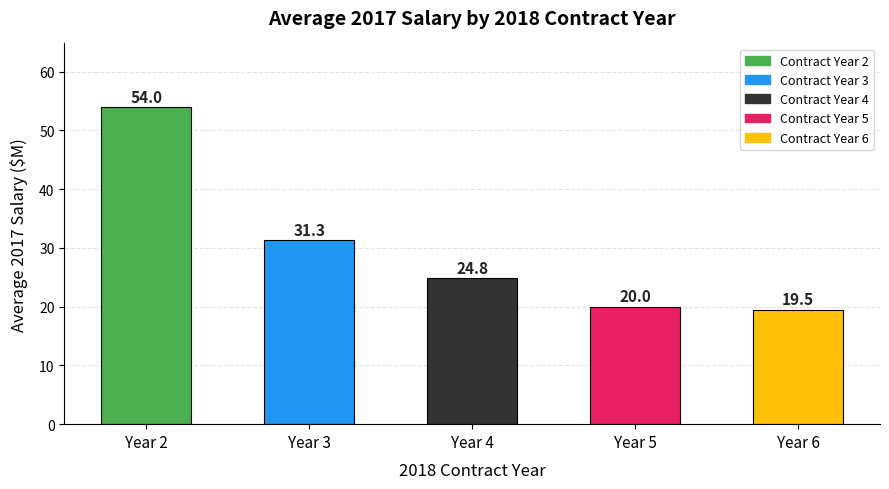

Reading left to right, transcribe all the data shown in this chart.

Year 2=54.0	Year 3=31.3	Year 4=24.8	Year 5=20.0	Year 6=19.5